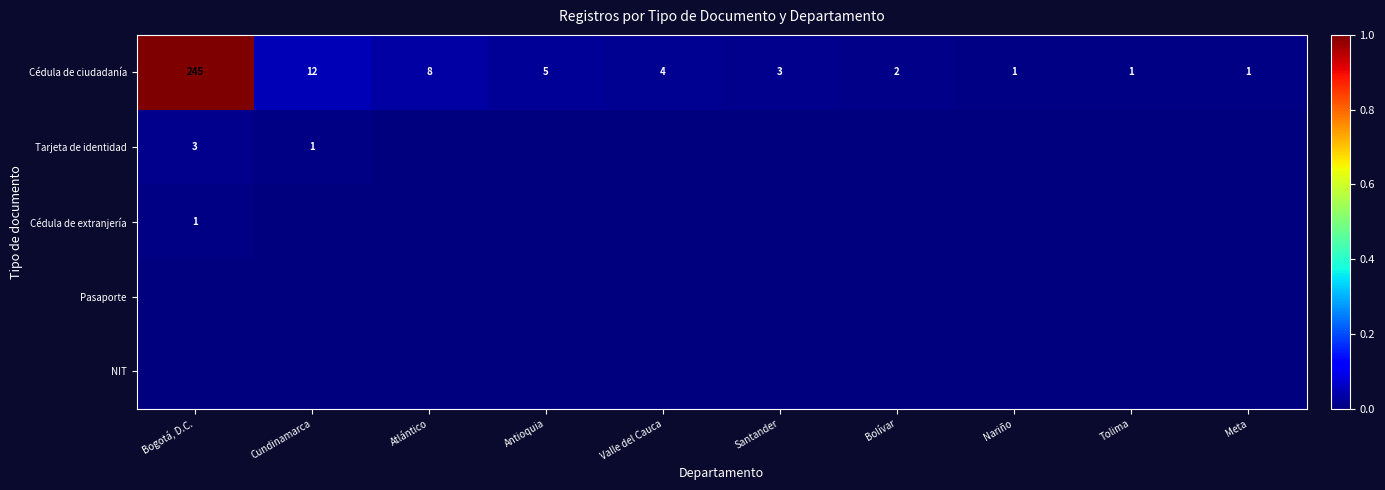

The value of Tarjeta de identidad at Bogotá, D.C. is 3. True or false?

True